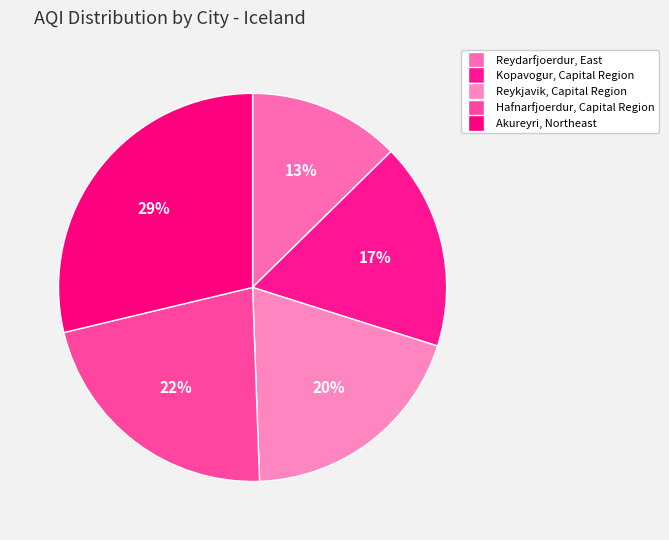

Does Reykjavik, Capital Region account for over 50% of the chart?

No